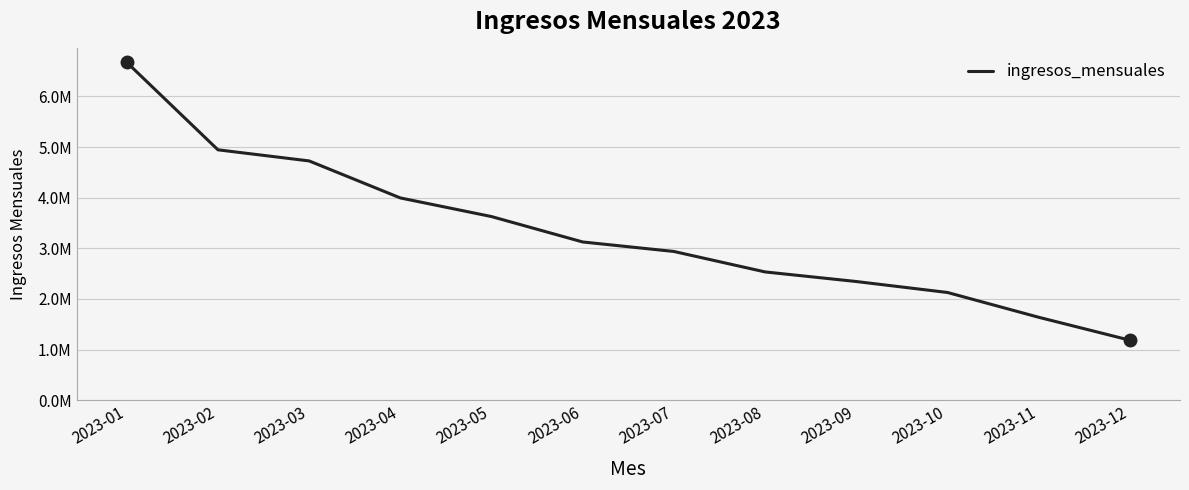

Does the chart have visible grid lines?

Yes